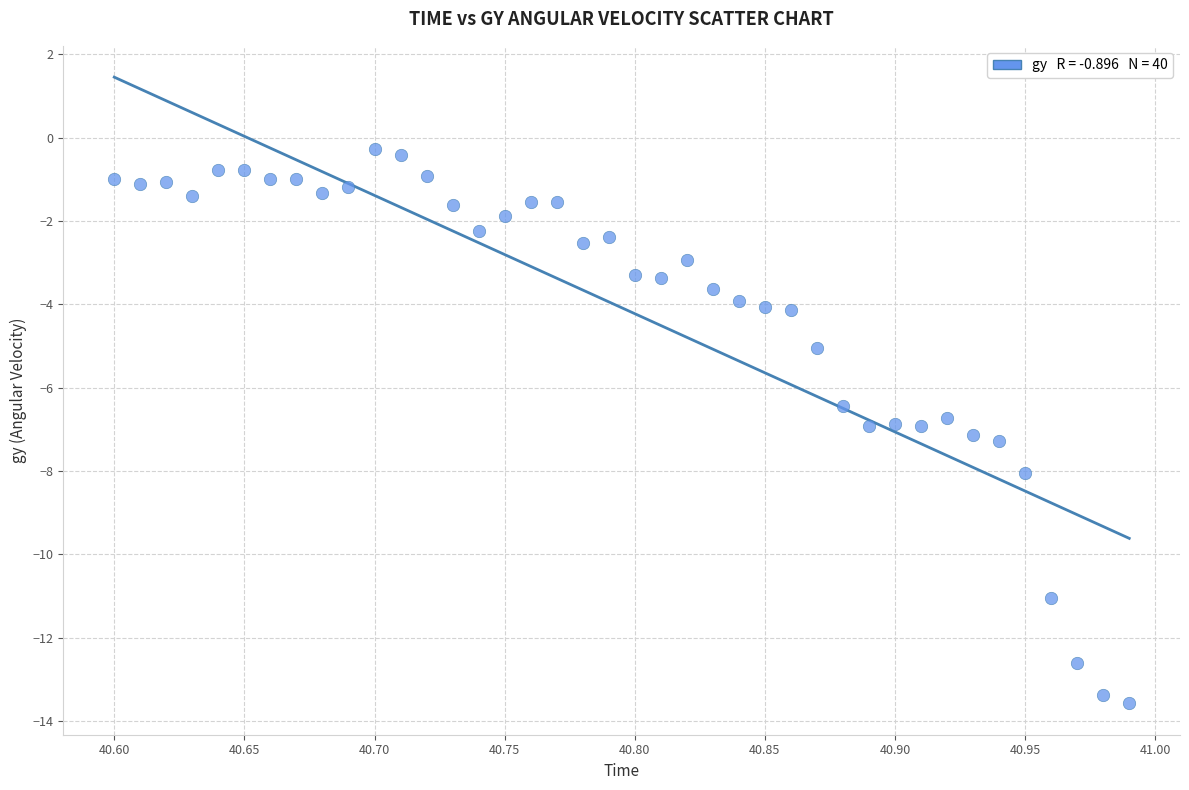

What is the range of X values (max minus min)?

0.4